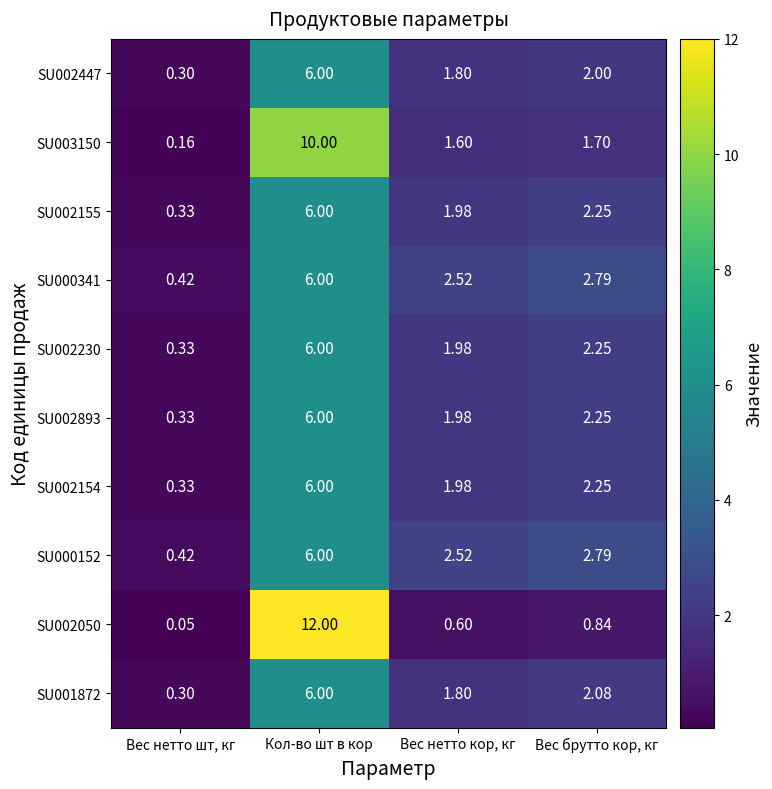

How many distinct data groups are displayed?

10